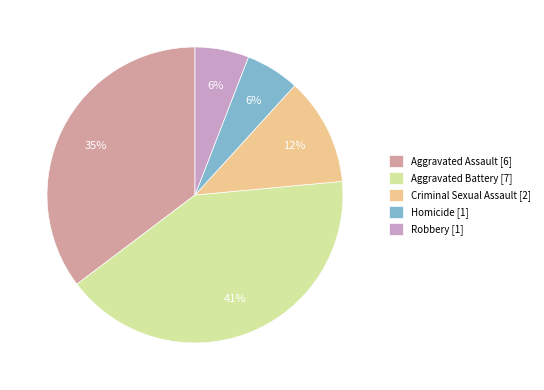

Is there a majority slice in this chart?

No